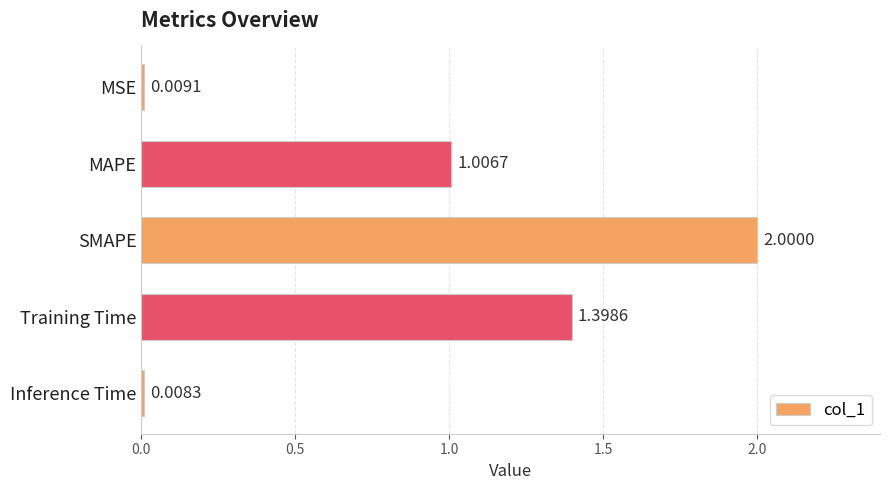

Rank the categories by value from lowest to highest.

Inference Time, MSE, MAPE, Training Time, SMAPE